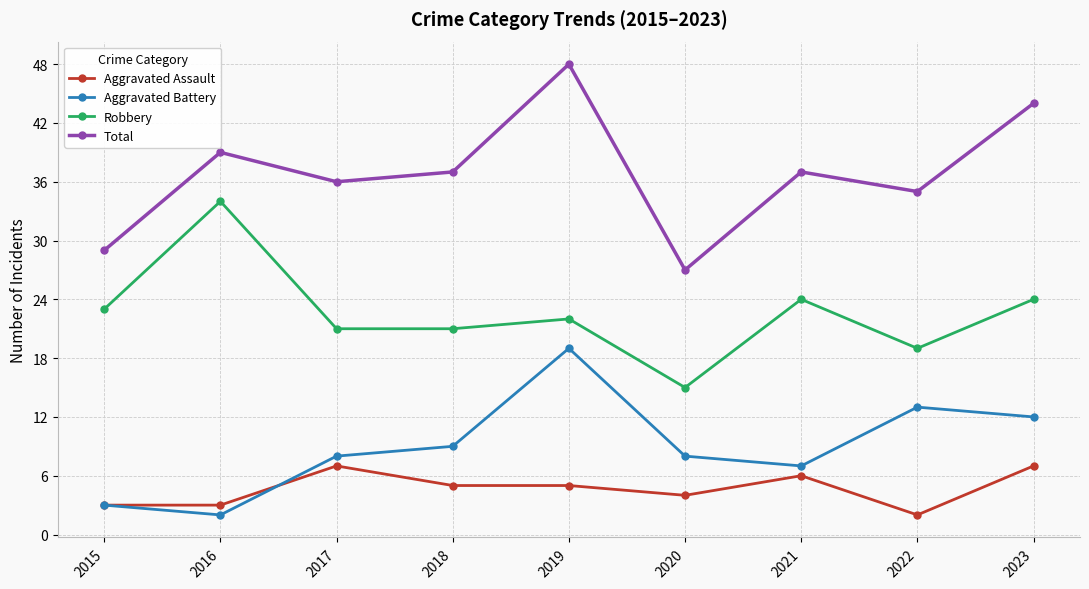

True or false: Robbery and Aggravated Battery intersect in this chart.

False